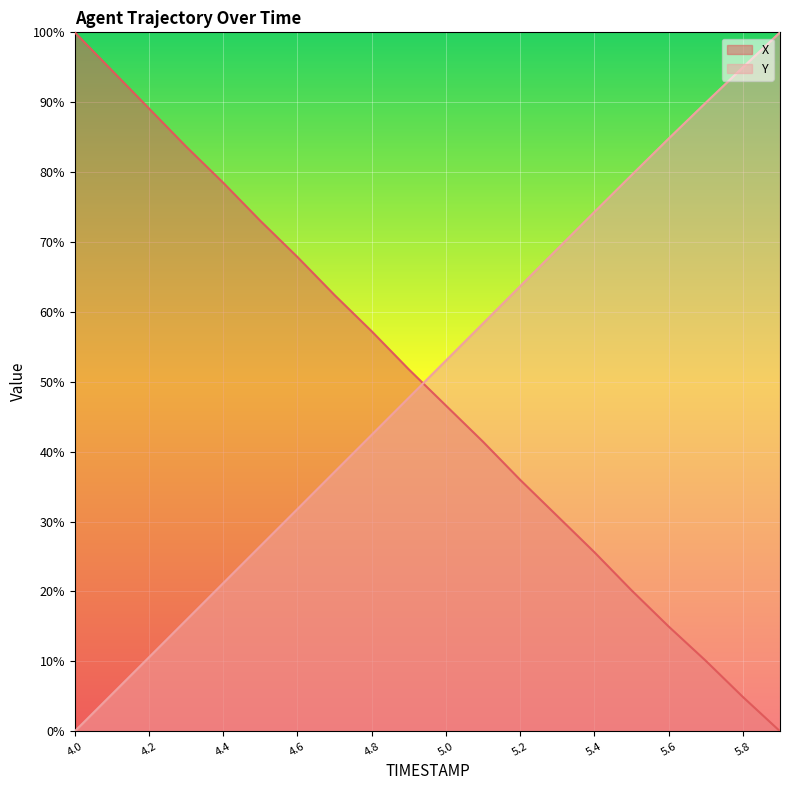

What are all the series names shown in the legend?

X, Y